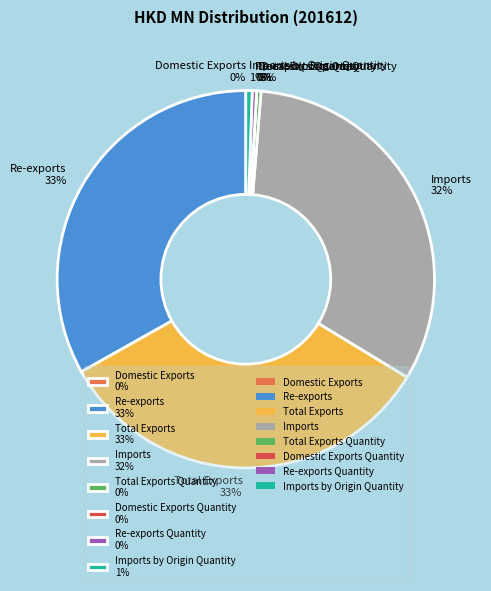

To the nearest percent, what is the average slice percentage?

12%